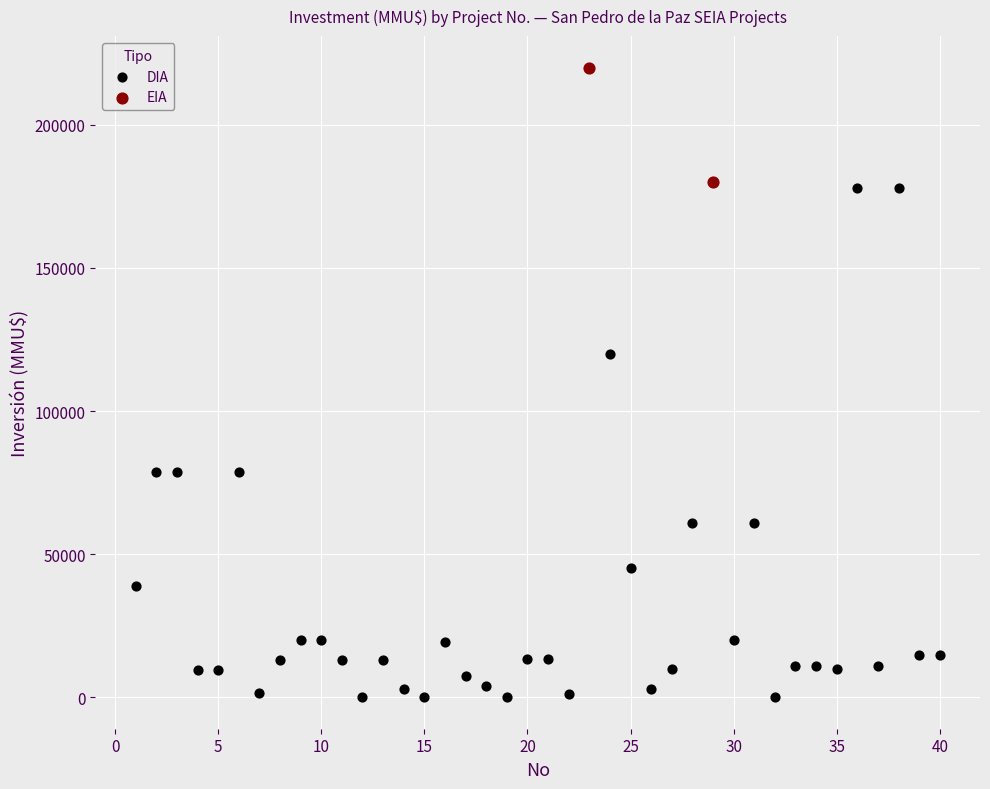

What are all the series names shown in the legend?

DIA, EIA